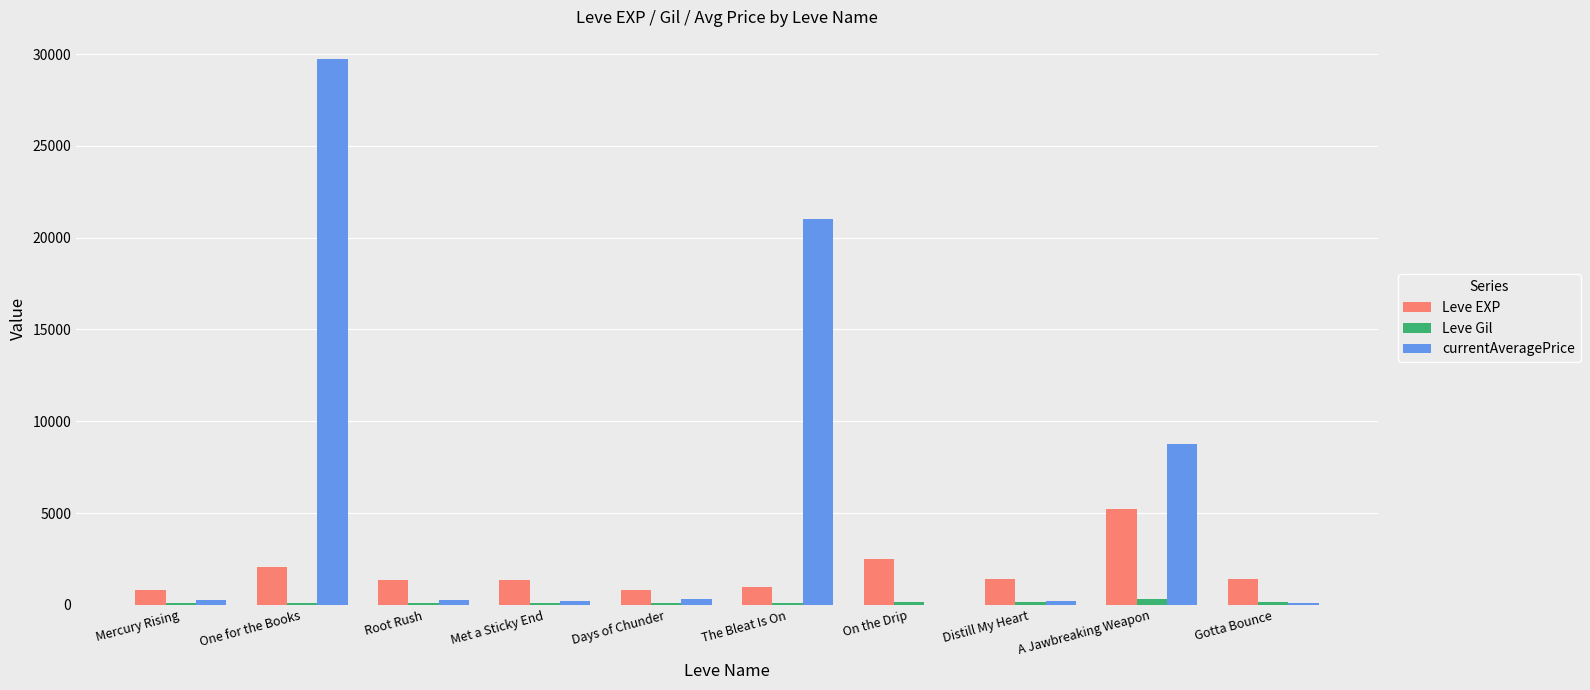

True or false: Leve EXP has a value of 800.0 at Mercury Rising.

True